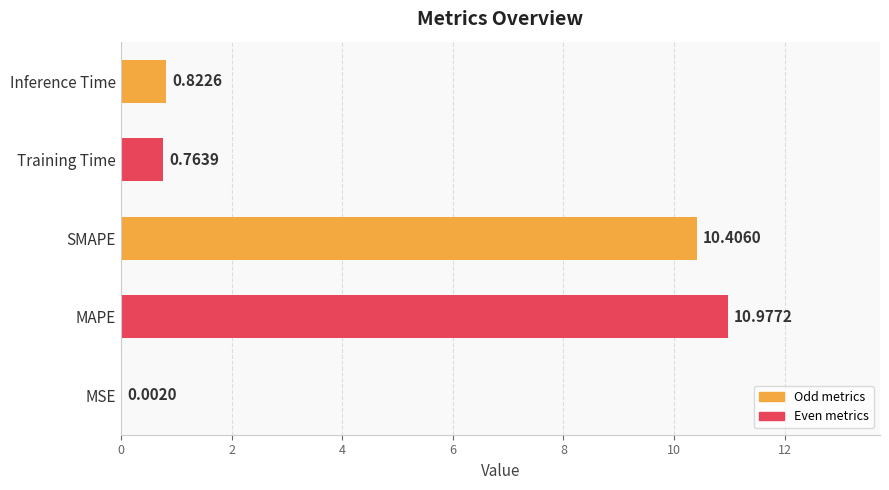

Are the bars grouped side by side (vs. stacked)?

No